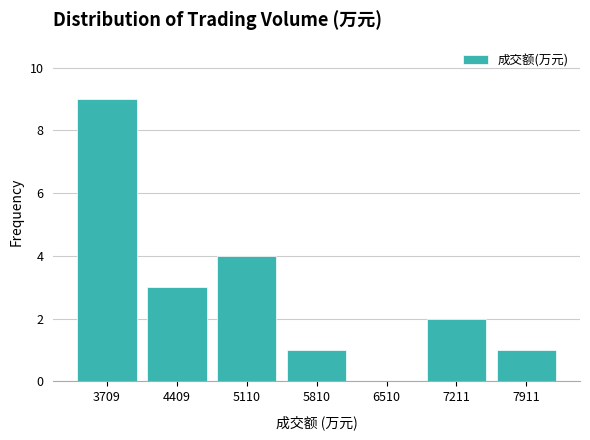

Reading left to right, list every bar in this chart as the range it spans on the x-axis followed by its height. Neither the bar edges nor the heights are printed on the chart, so give them approximately, as read against the axes.

3400 to 4100: 9
4100 to 4800: 3
4800 to 5500: 4
5500 to 6200: 1
6200 to 6900: 0
6900 to 7600: 2
7600 to 8300: 1